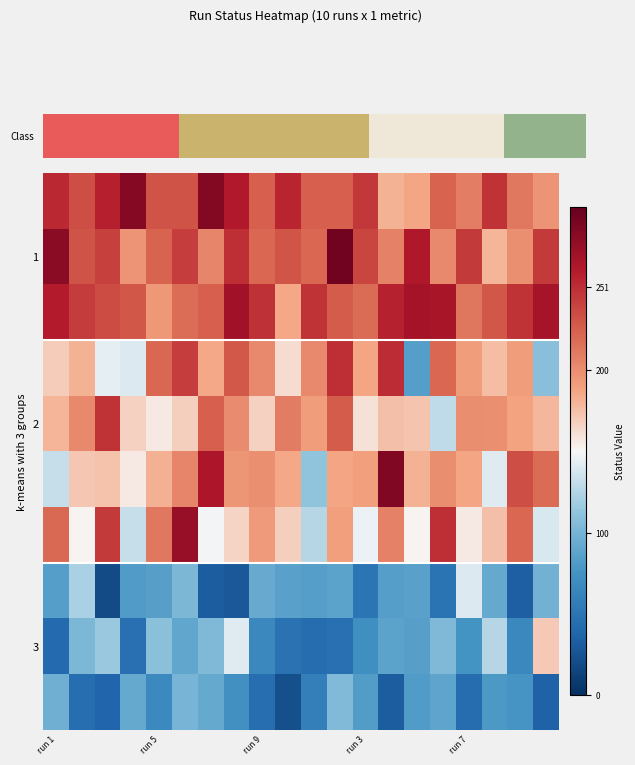

What is the maximum value shown in the chart?

294.0